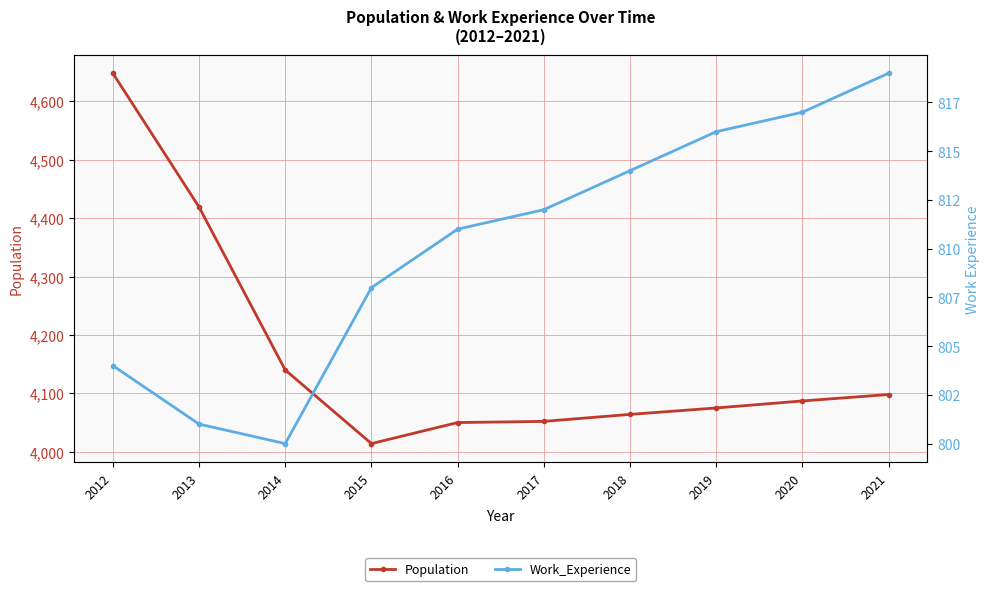

Reading left to right, list all the values displayed in this chart.

Population: 2012=4648	2013=4419	2014=4140	2015=4014	2016=4050	2017=4052	2018=4064	2019=4075	2020=4087	2021=4098
Work_Experience: 2012=804	2013=801	2014=800	2015=808	2016=811	2017=812	2018=814	2019=816	2020=817	2021=819